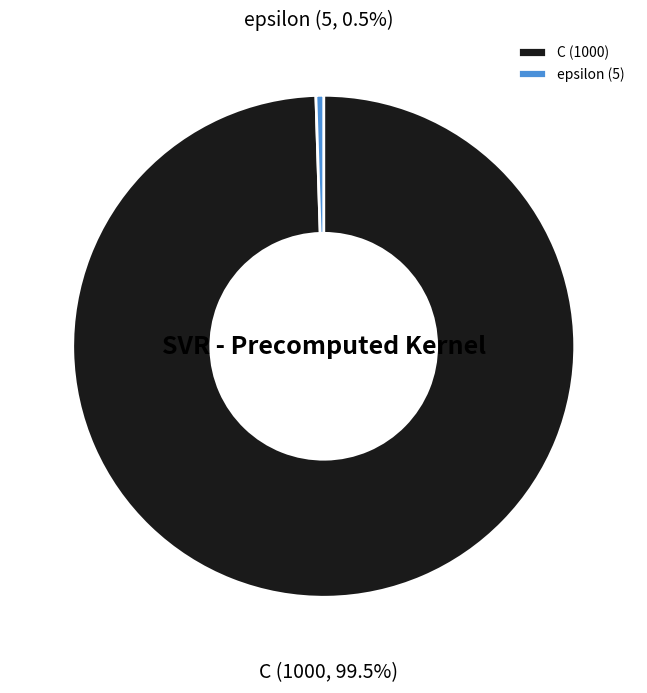

Does any single category account for the majority?

Yes